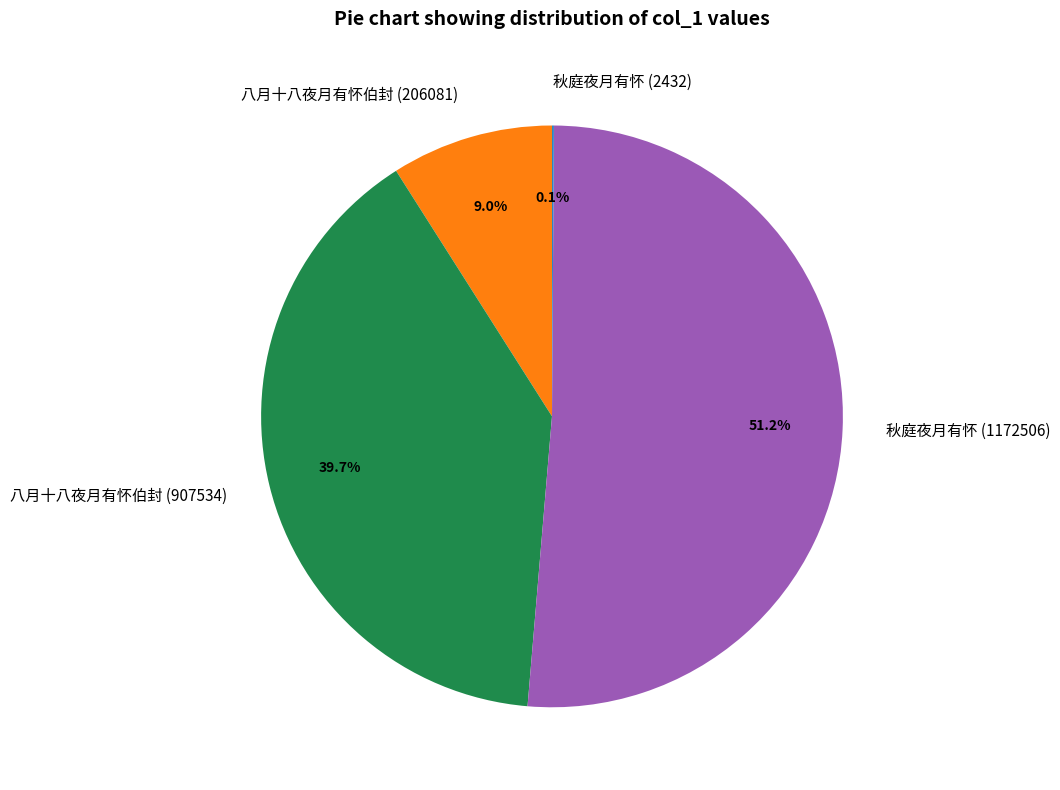

Which slice represents more than half of the pie?

秋庭夜月有怀 (1172506)